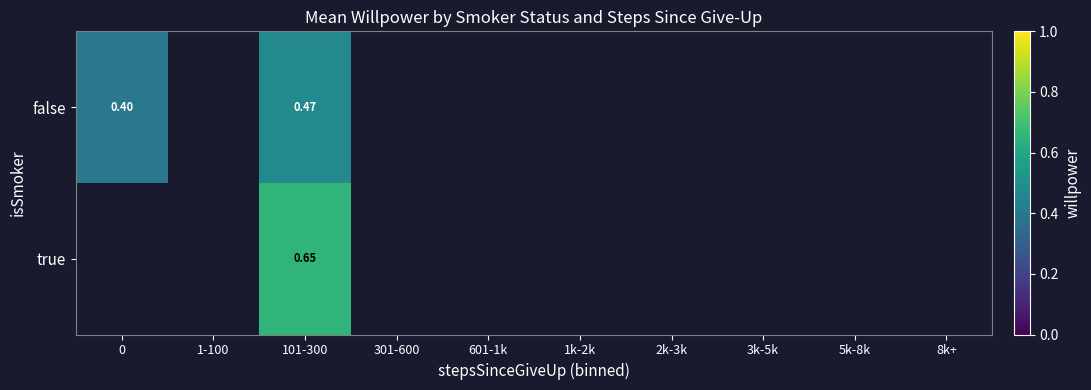

At which category is the sum across all series the highest?

101-300